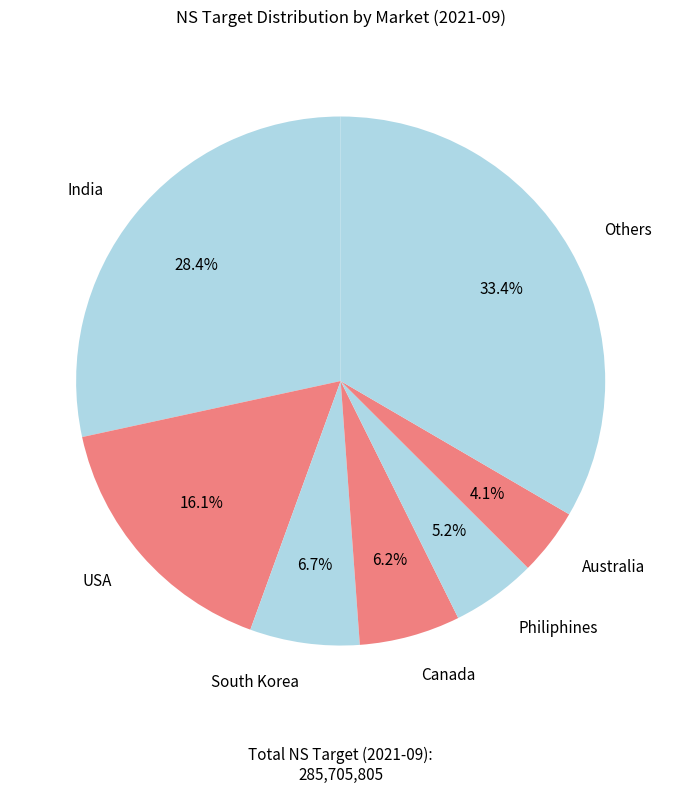

Which has a higher value, South Korea or India?

India